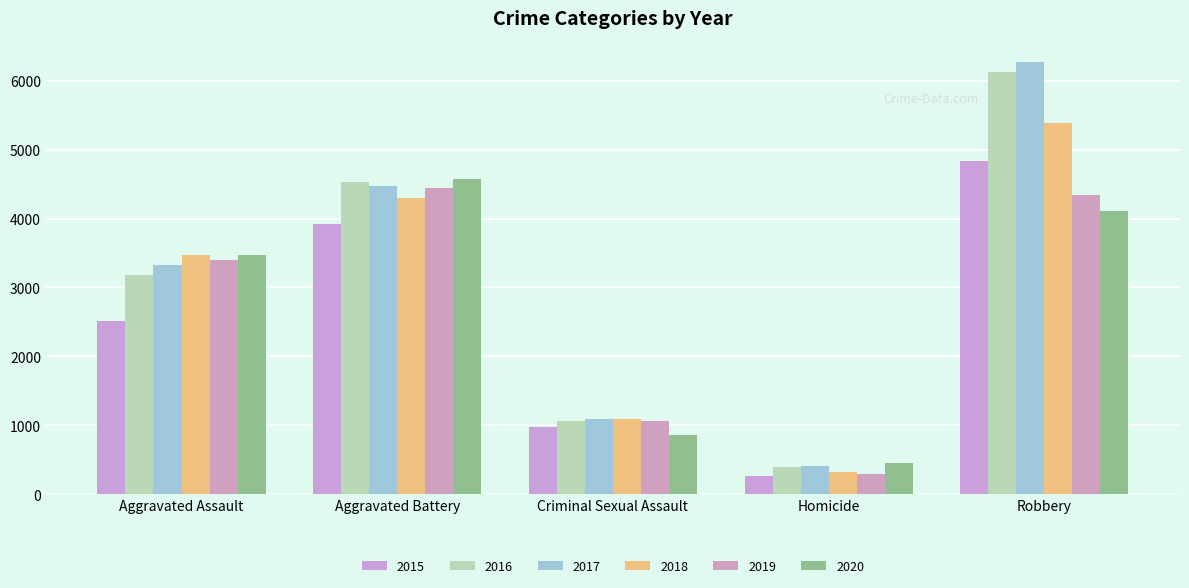

List the series in order of their peak value, lowest first.

2019, 2020, 2015, 2018, 2016, 2017